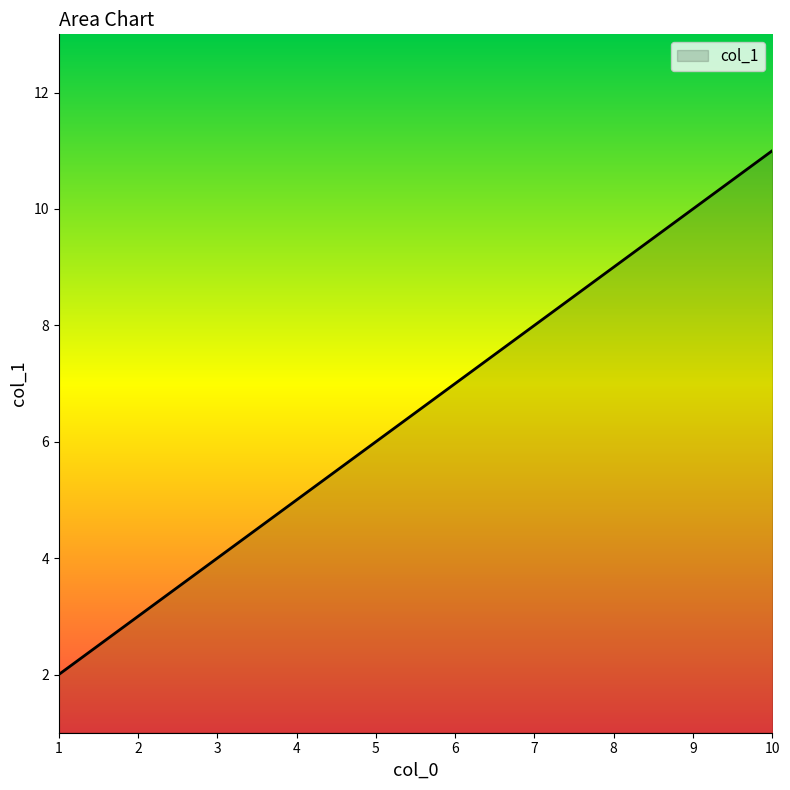

Which category has the highest value across all series?

10